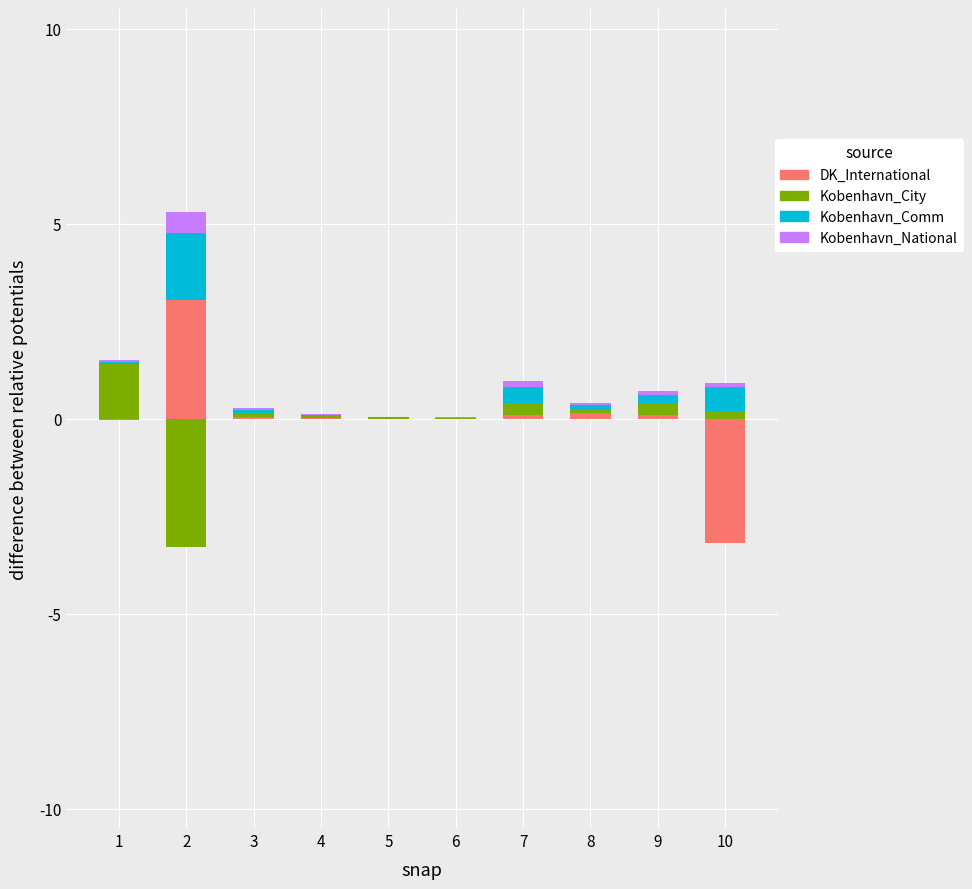

How many values in the DK_International series exceed 0?

6